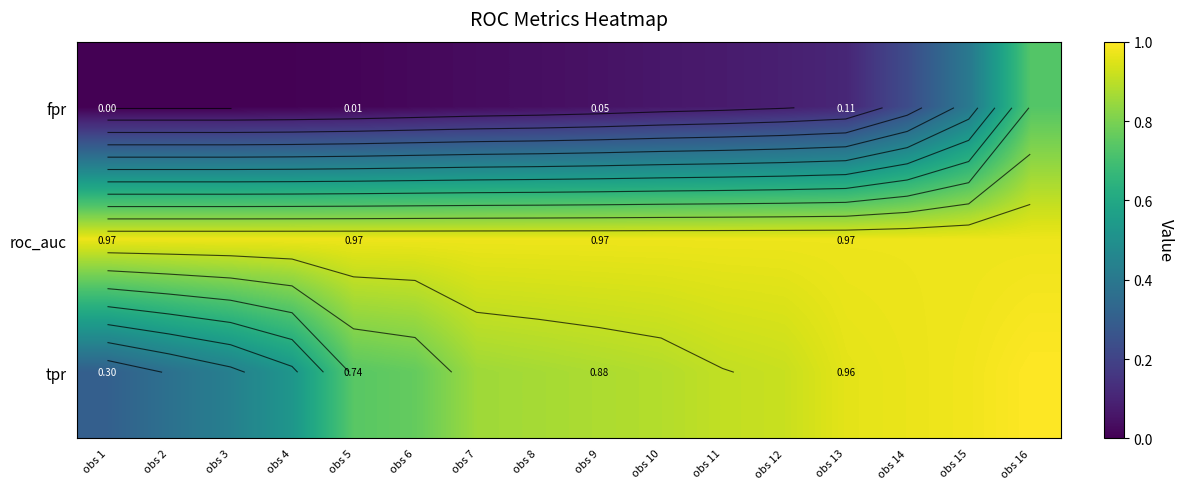

At how many categories does at least one series exceed 0?

16